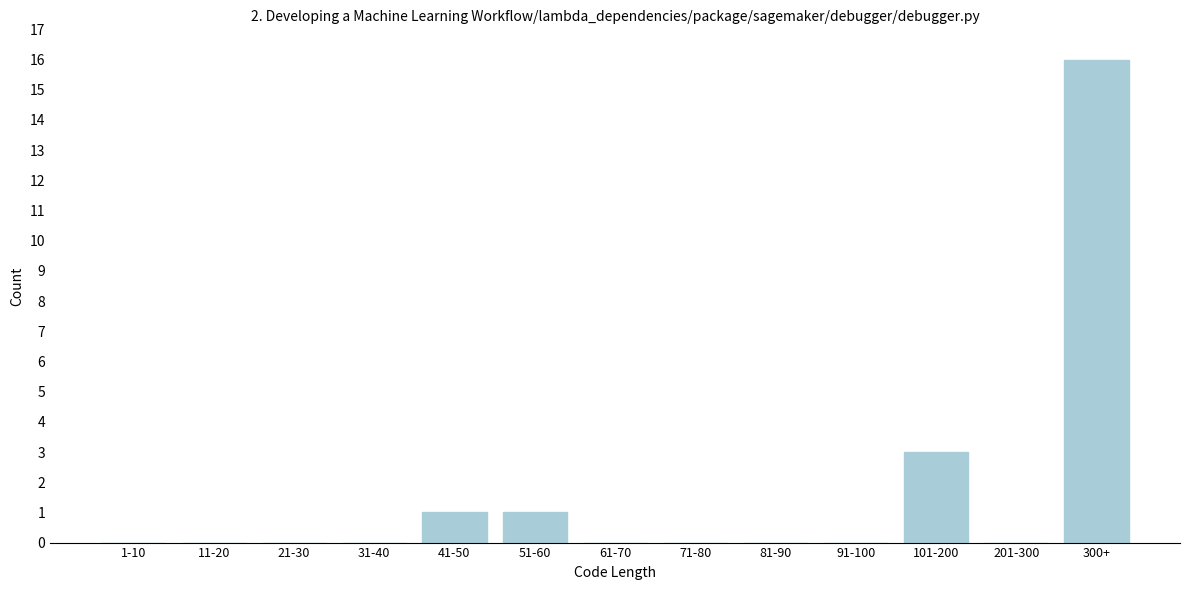

Reading left to right, transcribe all the data shown in this chart.

1-10=0	11-20=0	21-30=0	31-40=0	41-50=1	51-60=1	61-70=0	71-80=0	81-90=0	91-100=0	101-200=3	201-300=0	300+=16